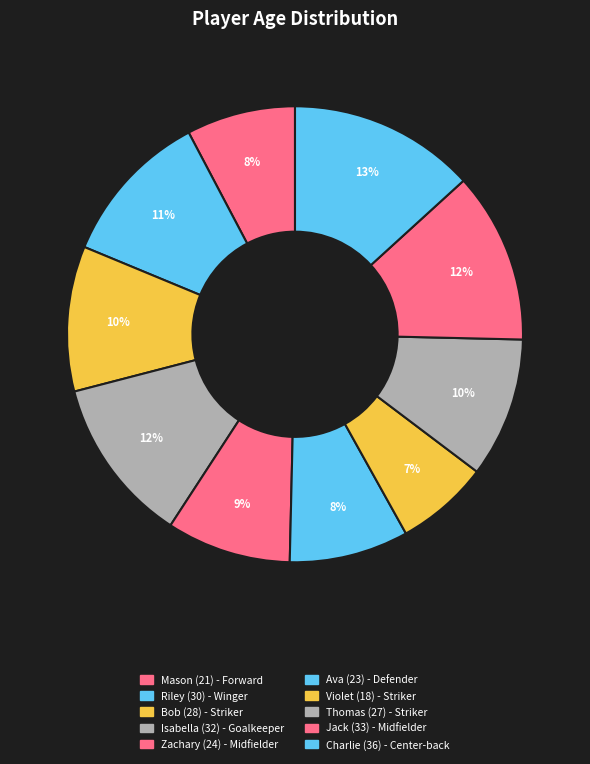

To the nearest percent, what percentage of the pie is Violet?

7%